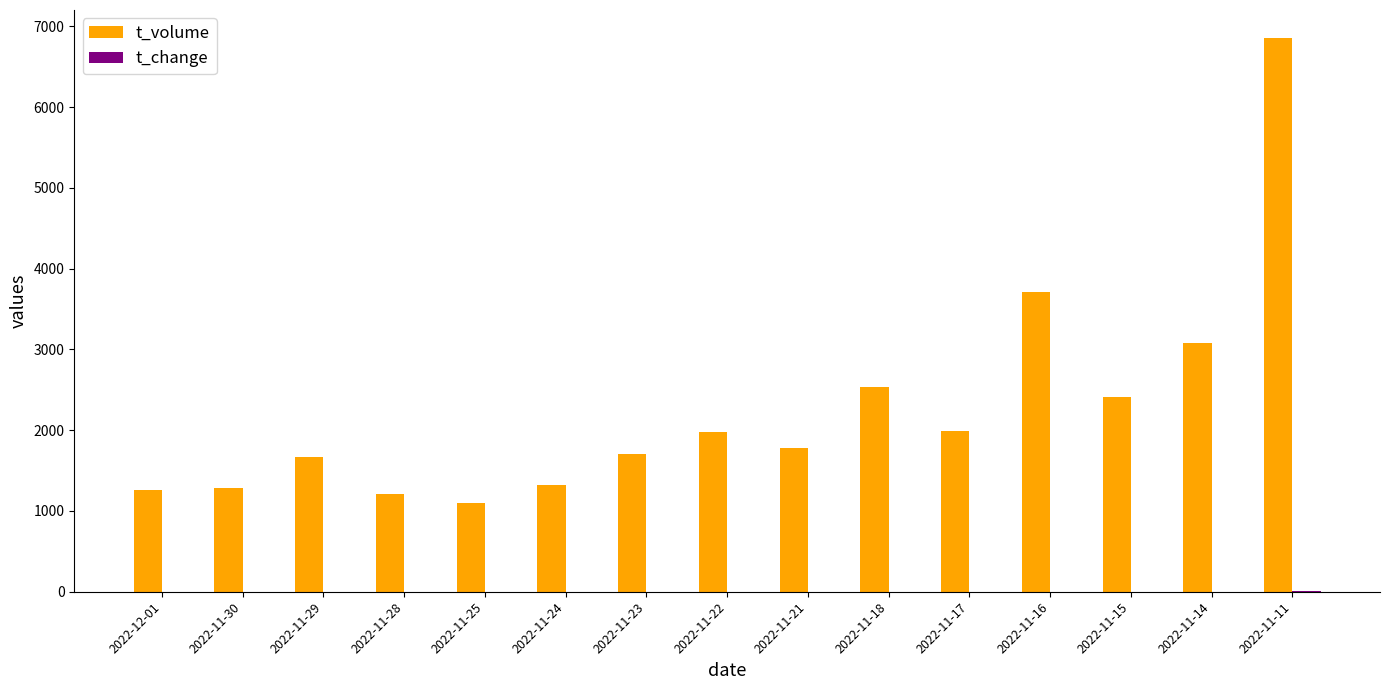

What is the total value across all series at 2022-11-30?

1286.8